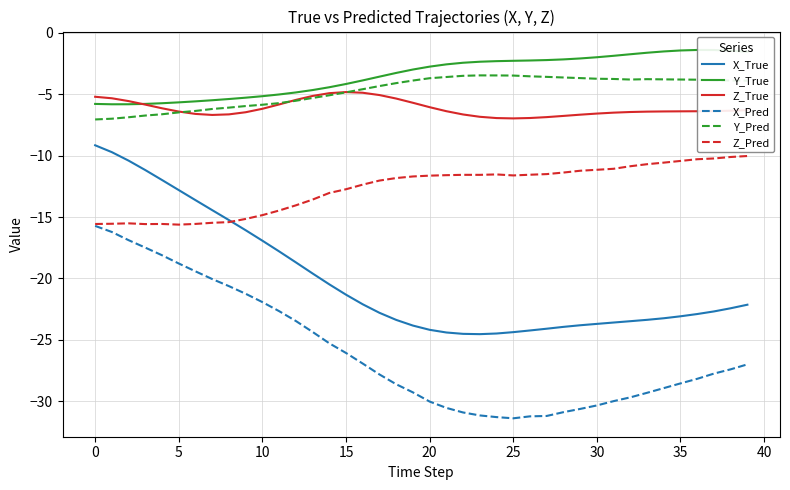

In Y_Pred, how many points are higher than both neighbors (excluding endpoints)?

2